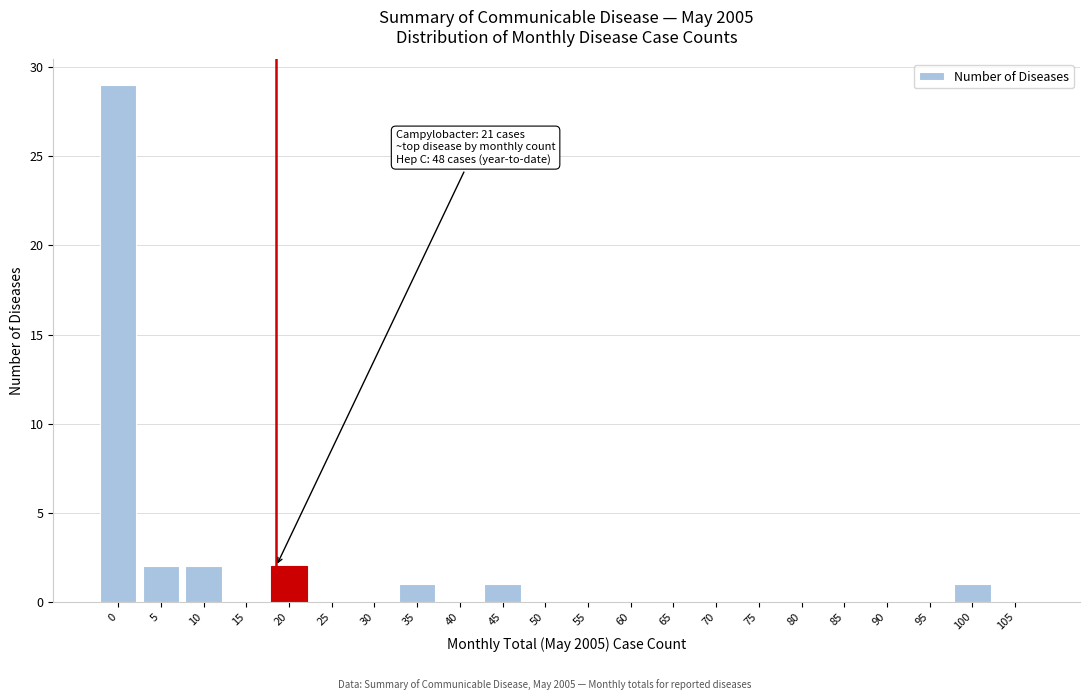

Reading left to right, transcribe all the data shown in this chart.

0=29	5=2	10=2	15=0	20=2	25=0	30=0	35=1	40=0	45=1	50=0	55=0	60=0	65=0	70=0	75=0	80=0	85=0	90=0	95=0	100=1	105=0